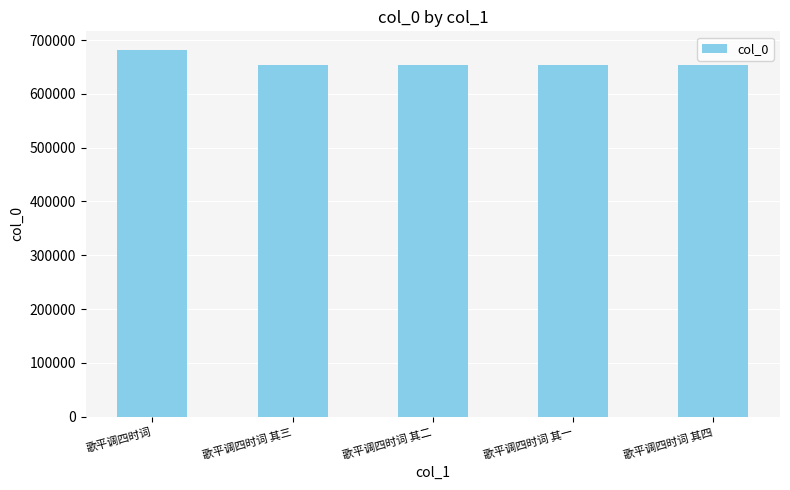

Count the number of categories in the chart.

5